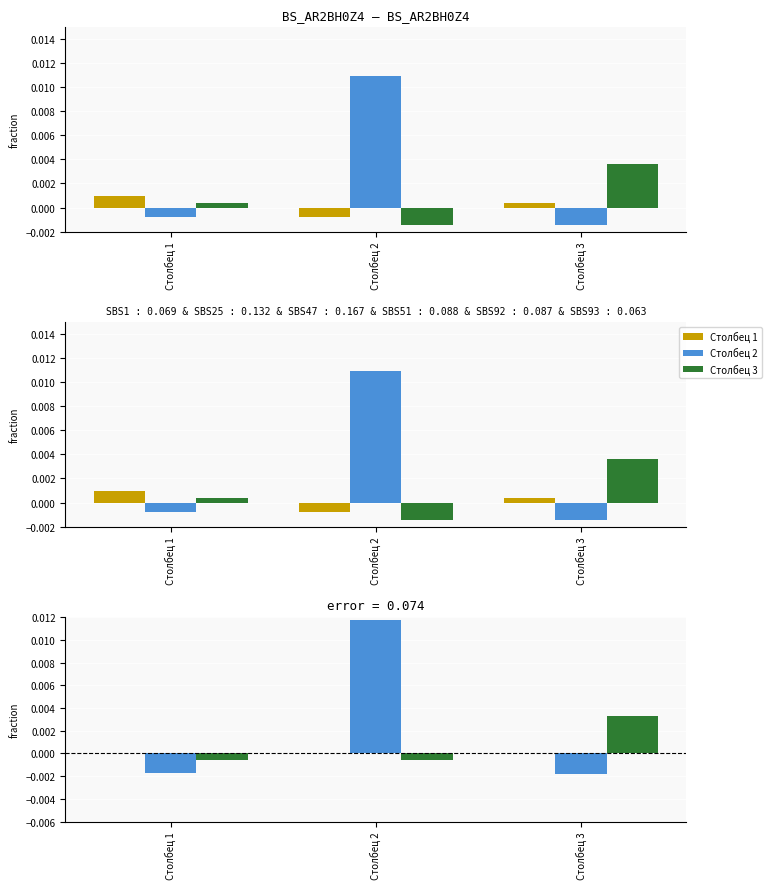

Which series has the largest total across all categories?

Столбец 2